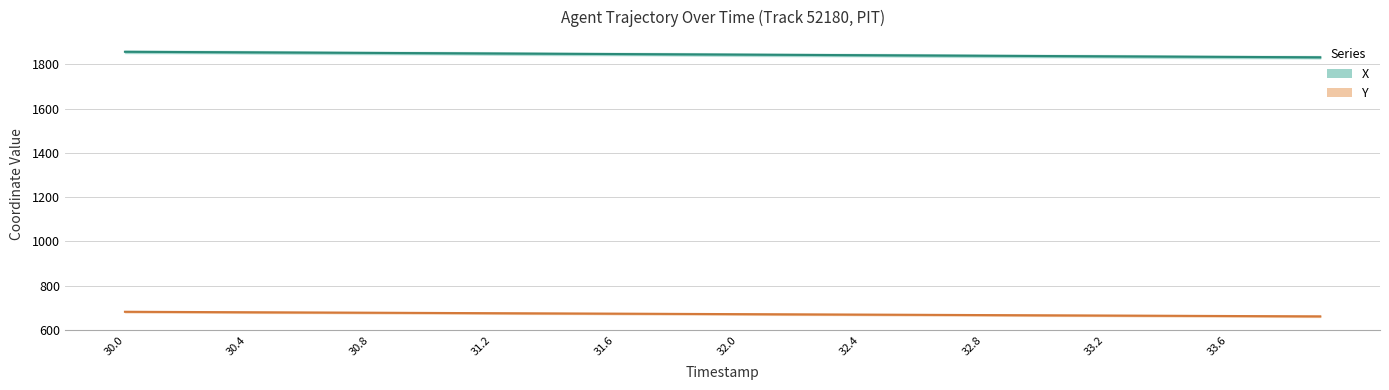

The value of Y at 31.8 is 234.7. True or false?

False